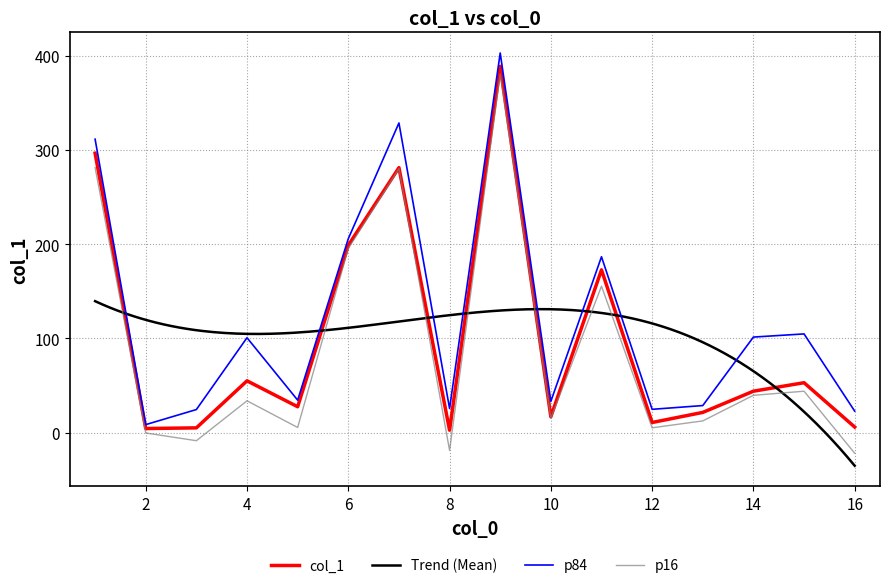

List the labels in order of value, largest first.

9, 1, 7, 6, 11, 4, 15, 14, 5, 13, 10, 12, 16, 3, 2, 8